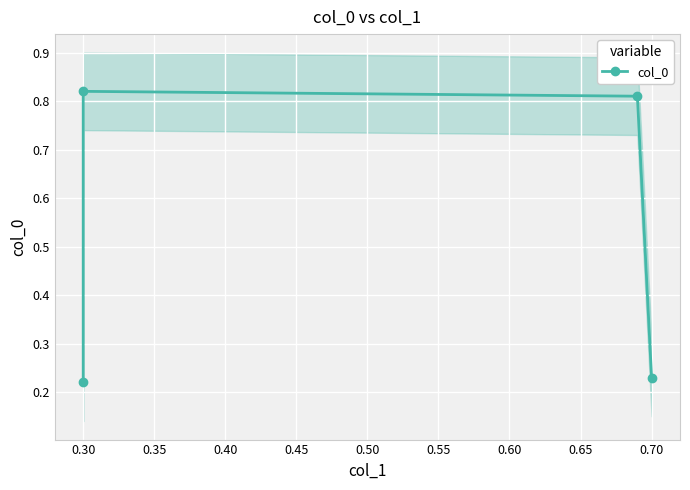

Where is the first local maximum?

0.30